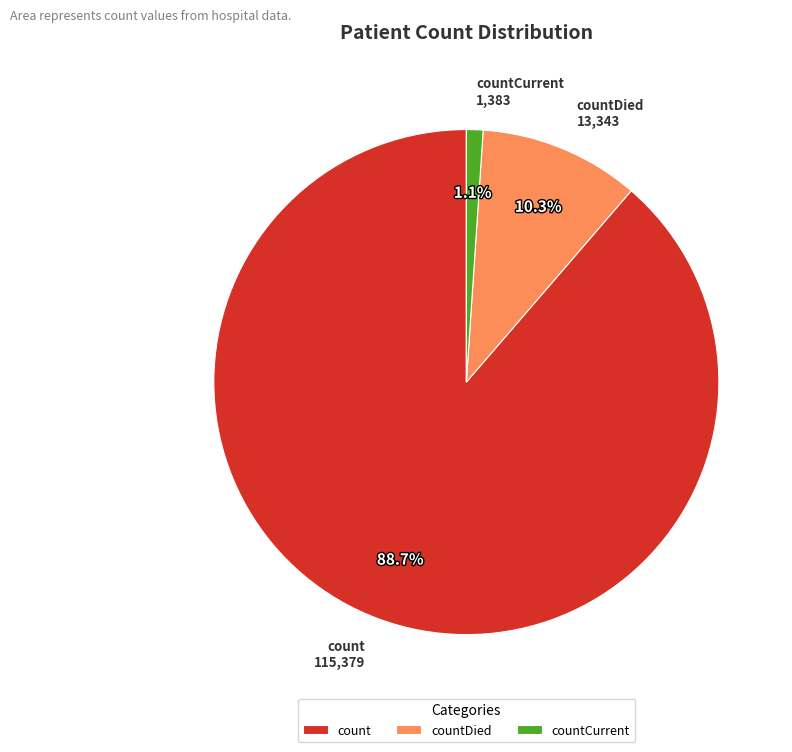

What percentage is the countDied slice, to the nearest percent?

10%